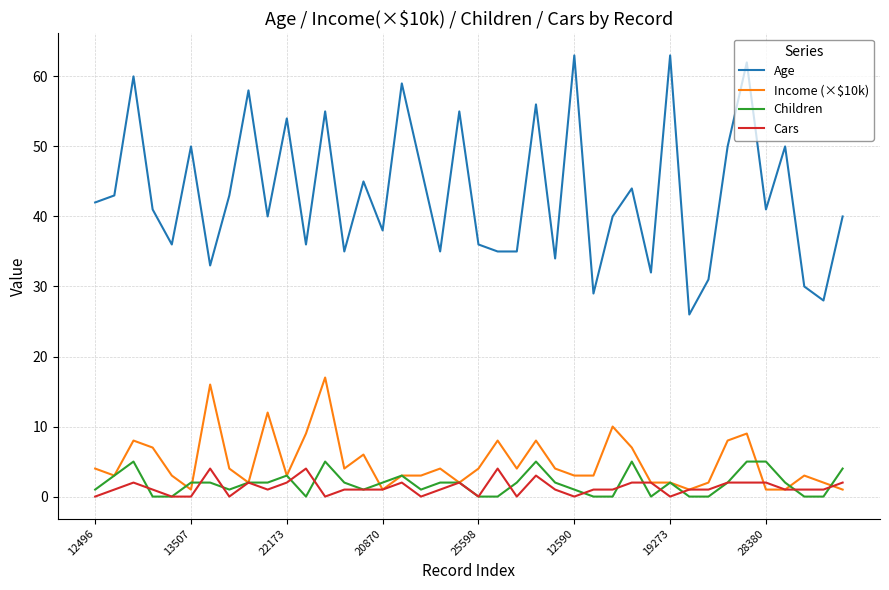

What is the greatest value displayed?

63